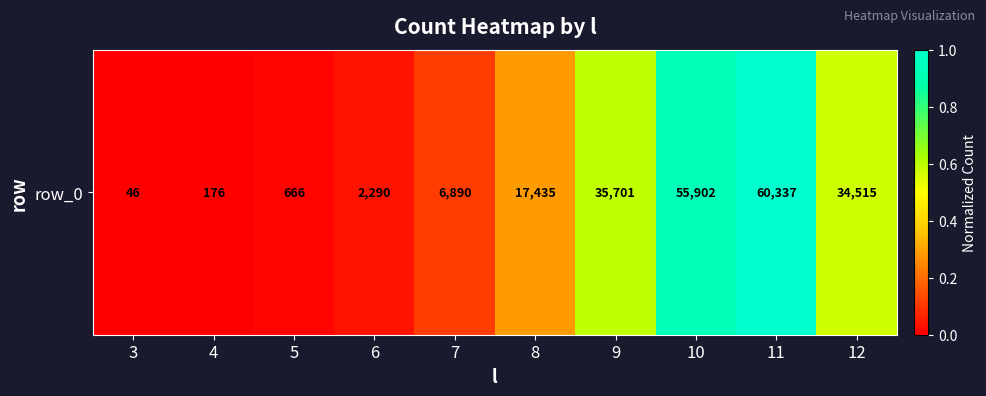

What is the difference between the maximum and minimum values?

1.0